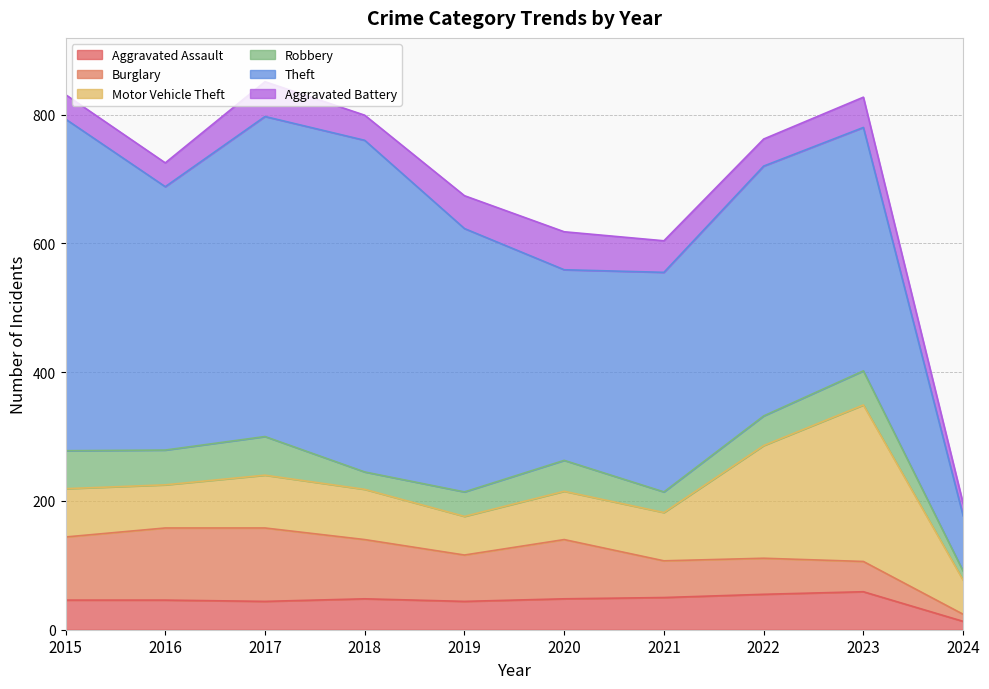

What is the approximate value of Theft at 2021?

341